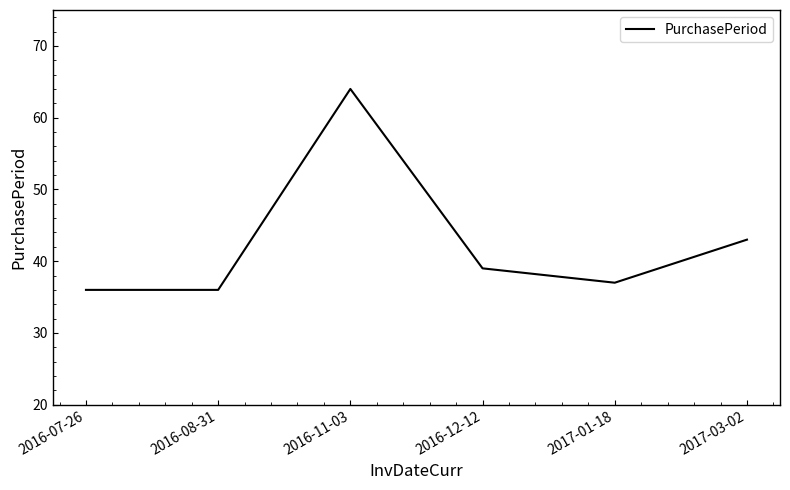

What is the difference between the values at 2017-01-18 and 2016-11-03?

27